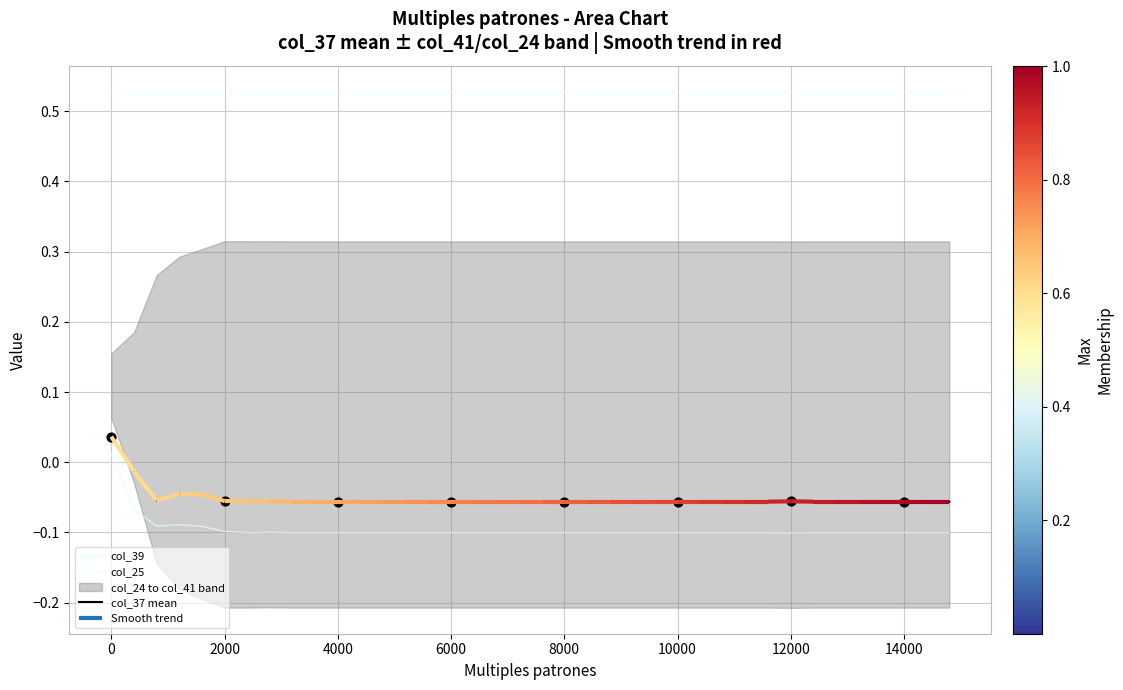

Which series has the largest Y range (max minus min)?

col_39